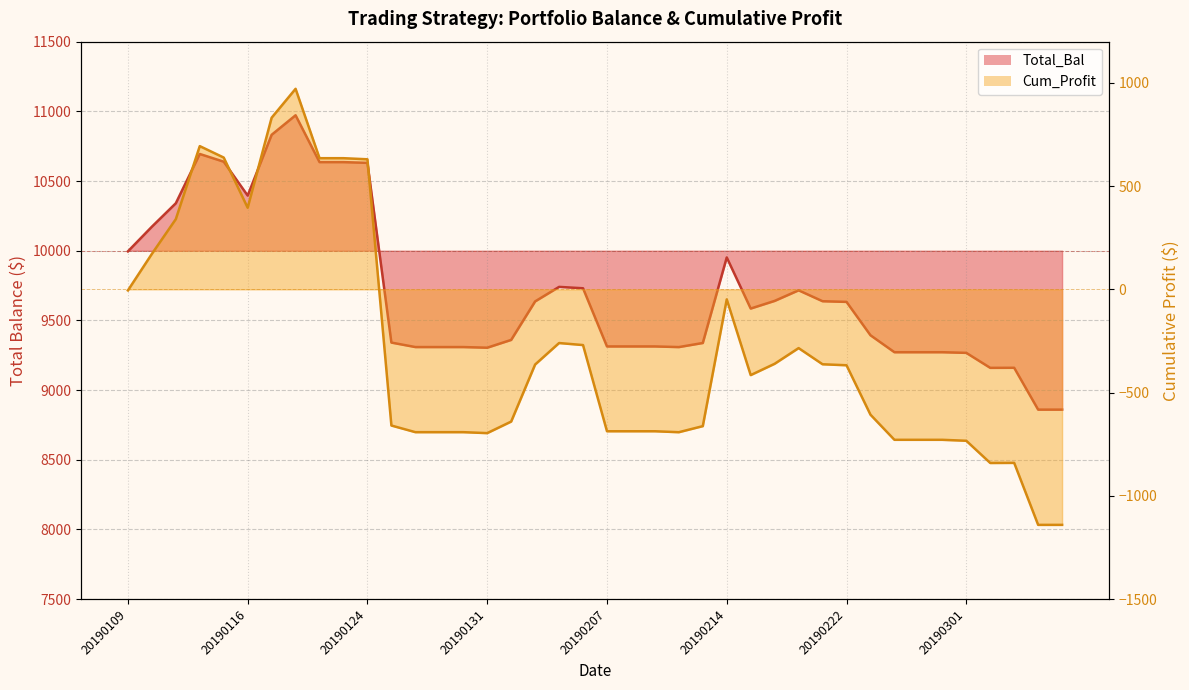

Is the value of Total_Bal at 20190111 greater than the value of Cum_Profit at 20190226?

Yes